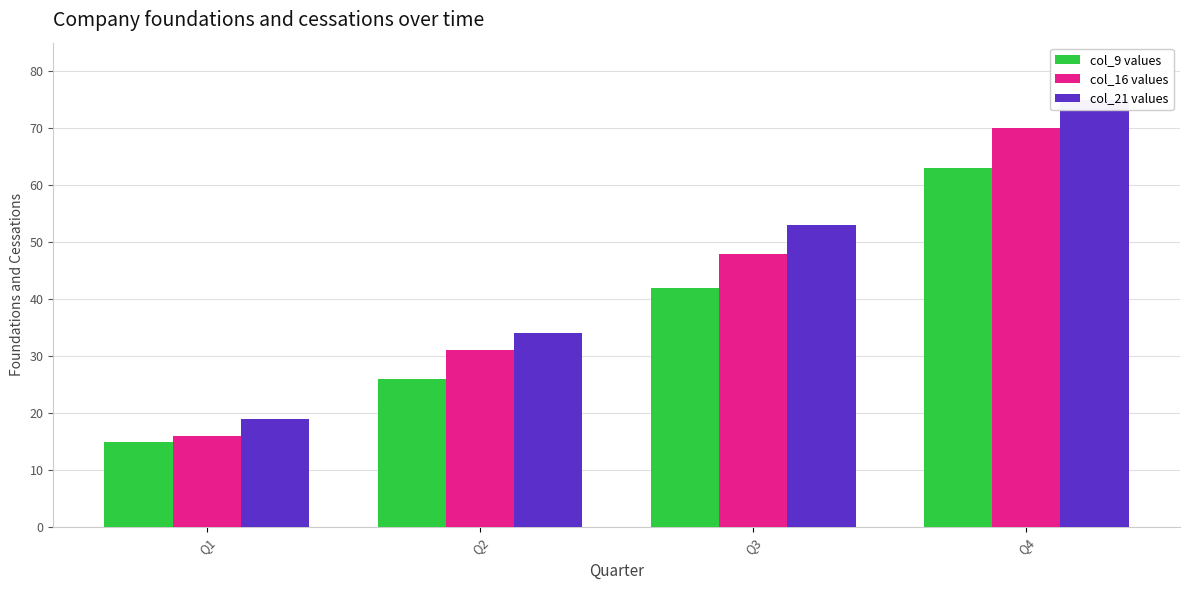

What are all the series names shown in the legend?

col_9 values, col_16 values, col_21 values